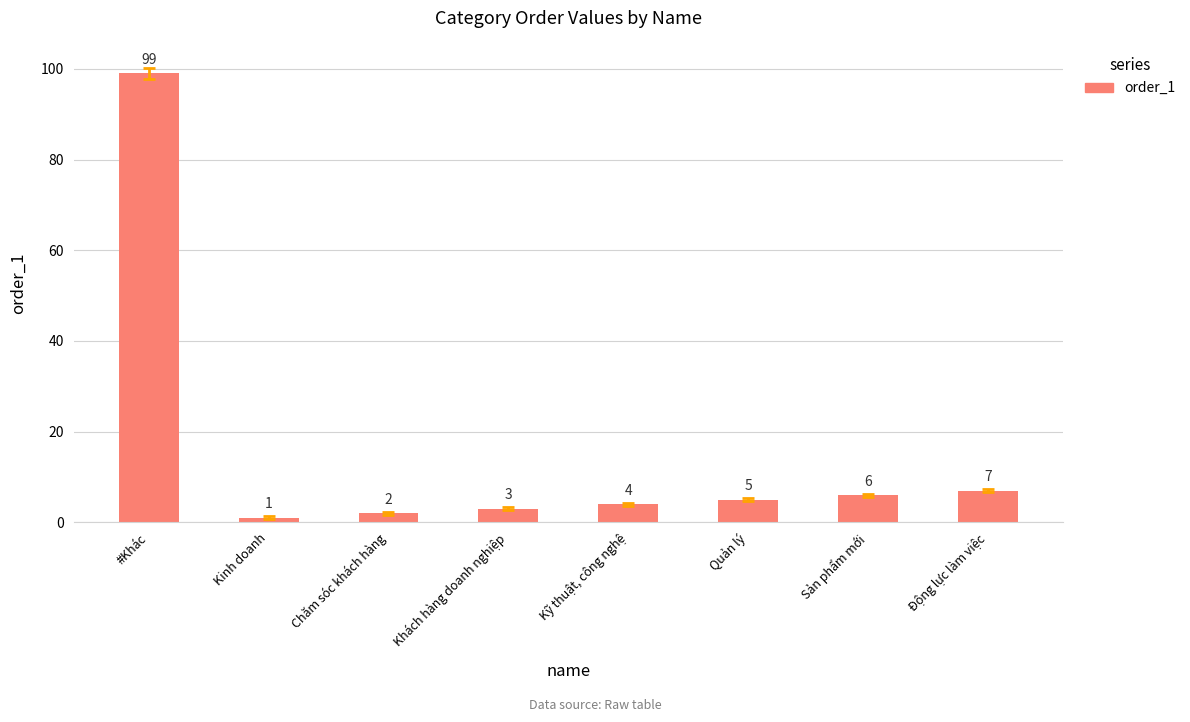

Which label corresponds to the smallest value in the chart?

Kinh doanh